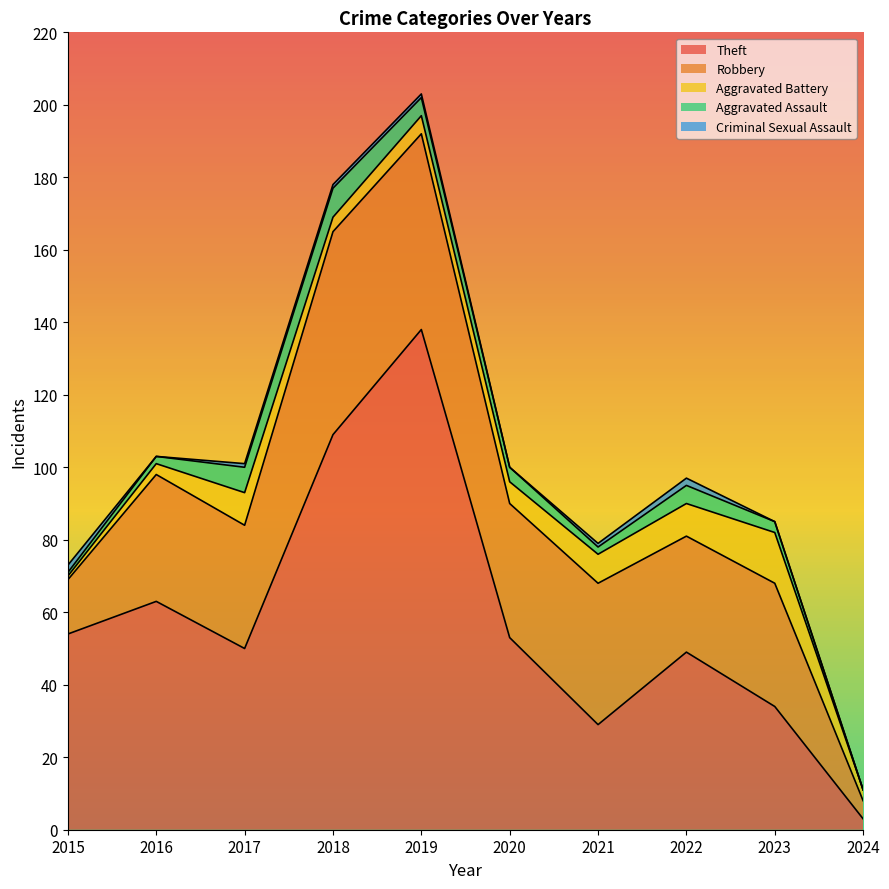

Count the number of categories in the chart.

10